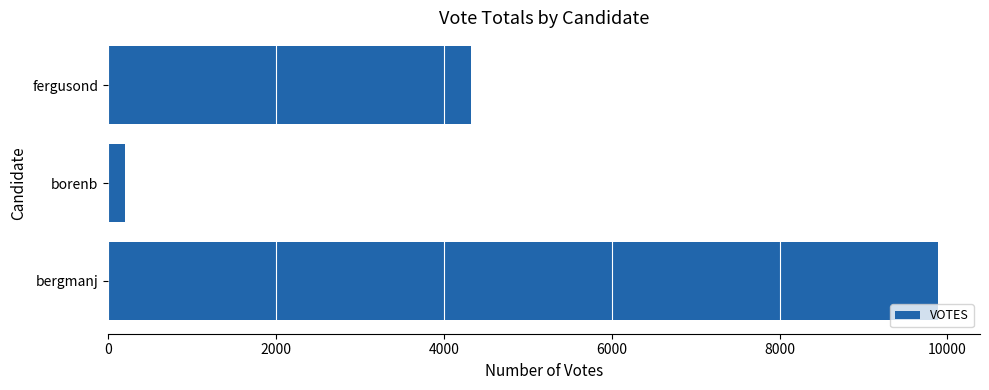

Rank the categories by value from lowest to highest.

borenb, fergusond, bergmanj